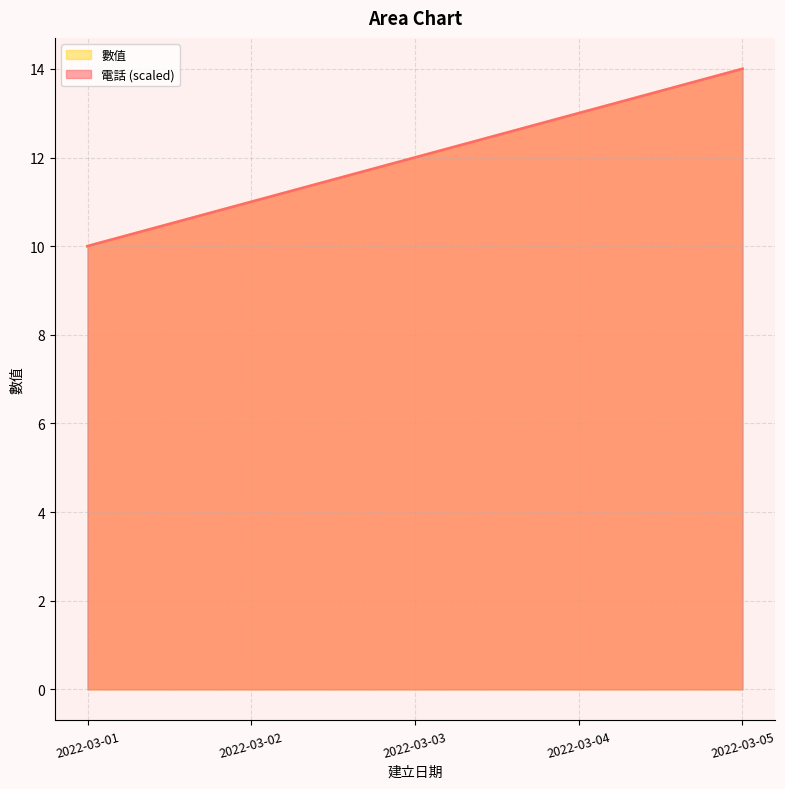

What is the value of the 數值 point at the 4th from the left?

13